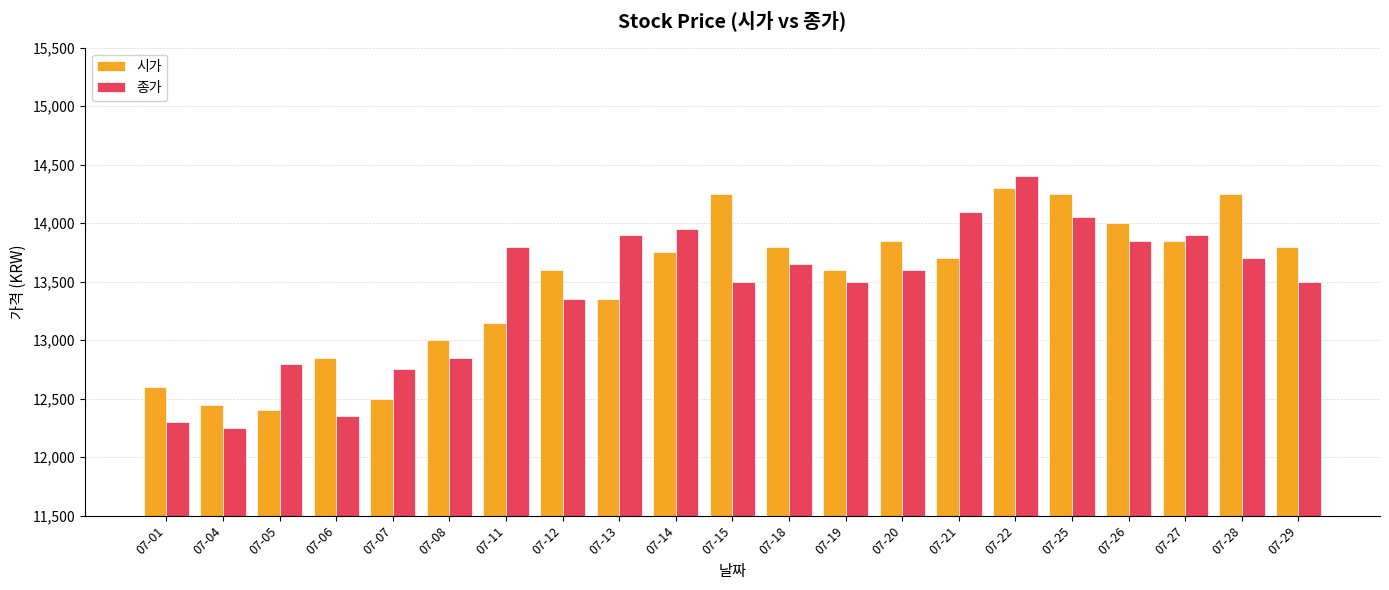

What is the total value across all series at 07-06?

25200